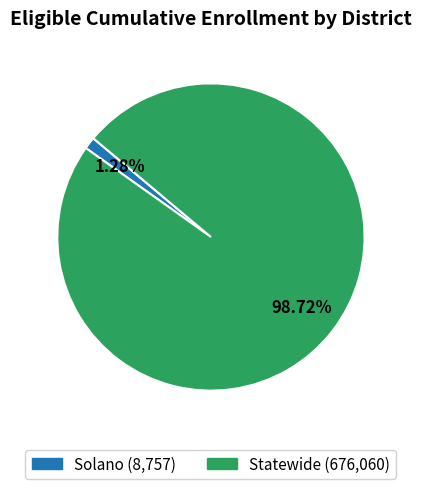

Between Statewide and Solano, which is larger?

Statewide